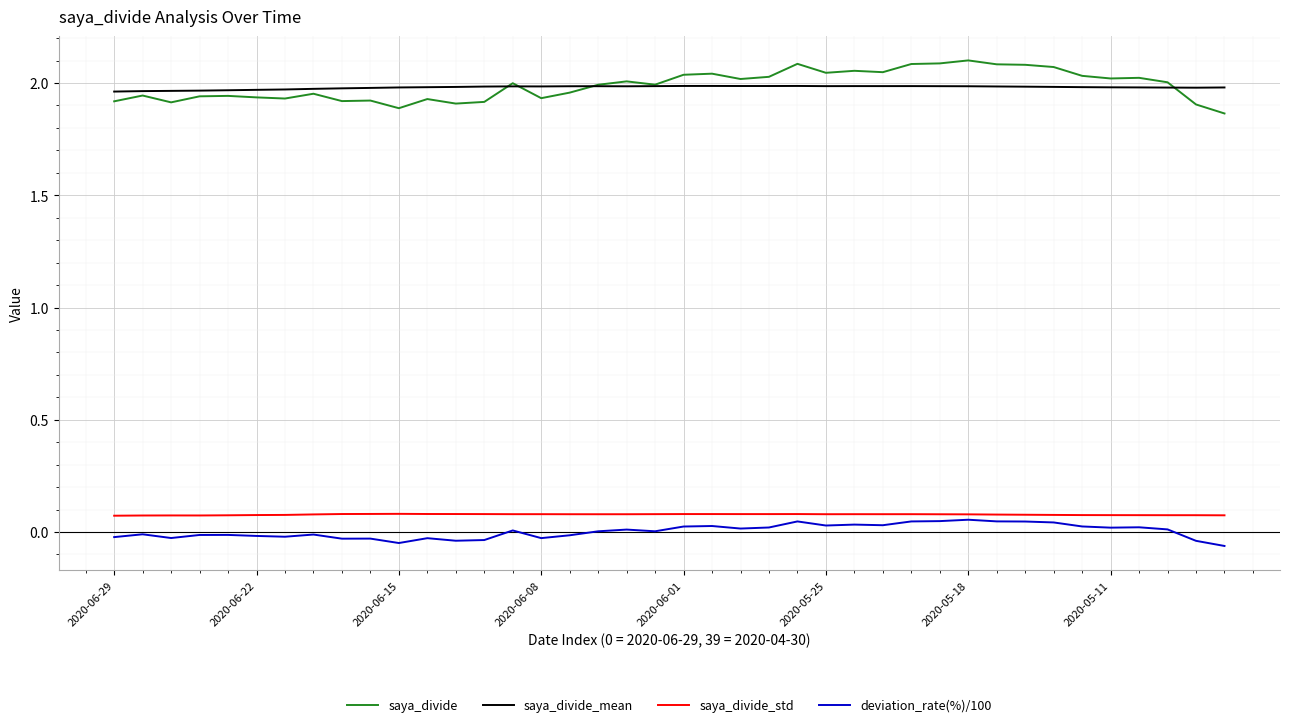

Which series has the largest range (max minus min)?

saya_divide